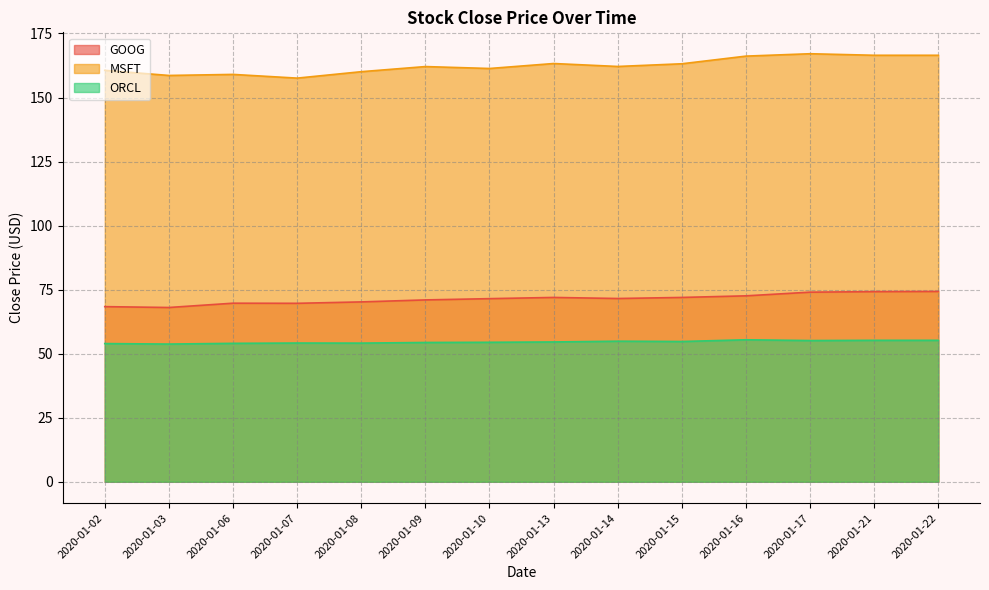

What is the value of the MSFT point at the 3rd from the left?

159.0